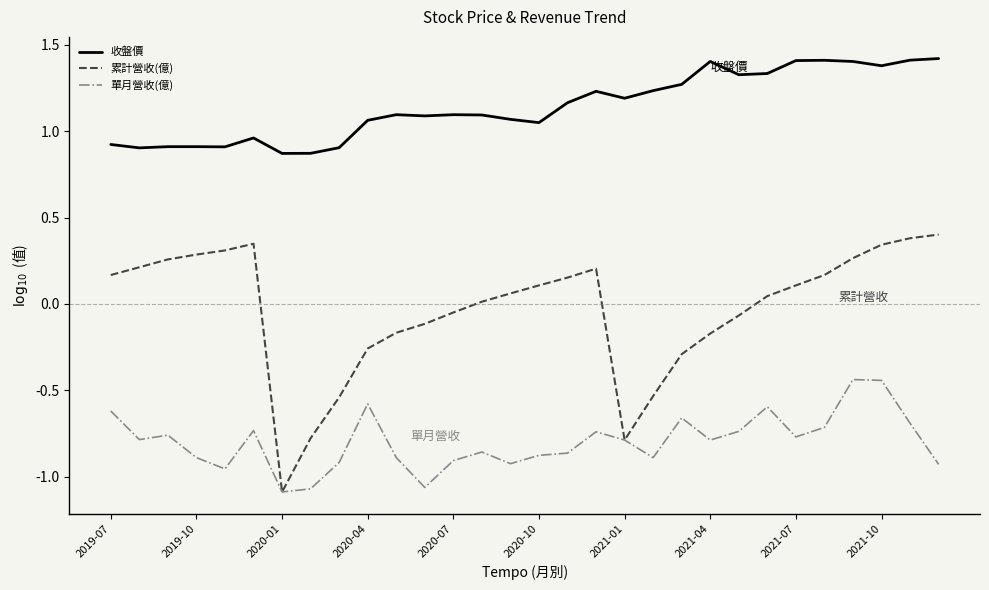

Which series has the largest total across all categories?

收盤價